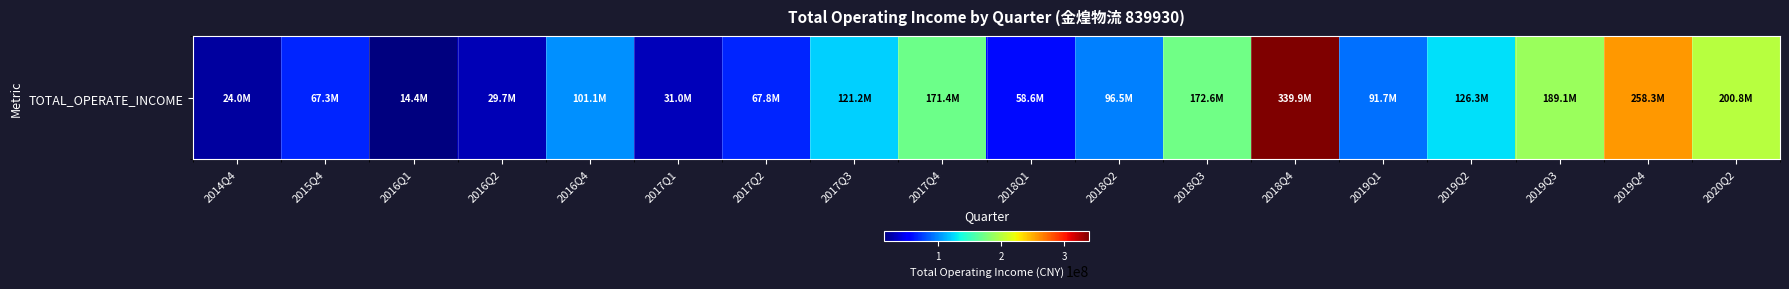

True or false: the data shows 189053230.0 at 2019Q3.

True